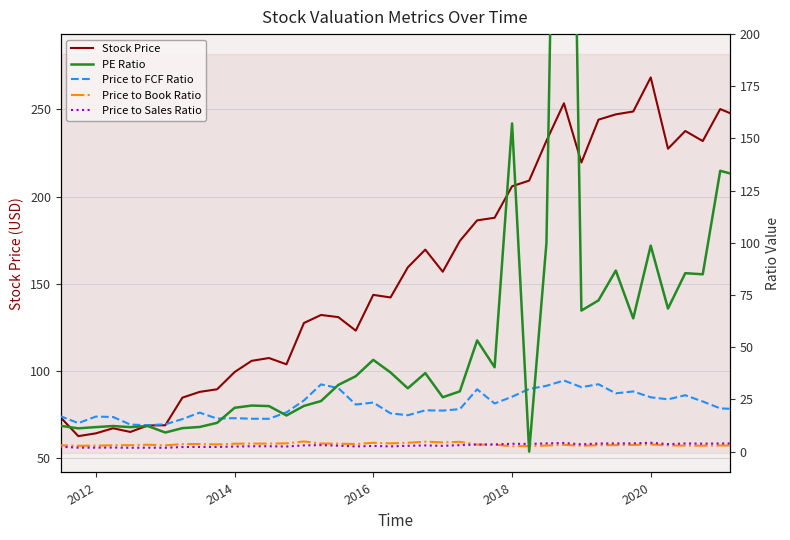

True or false: Price to Book Ratio and Price to FCF Ratio cross at least once.

False